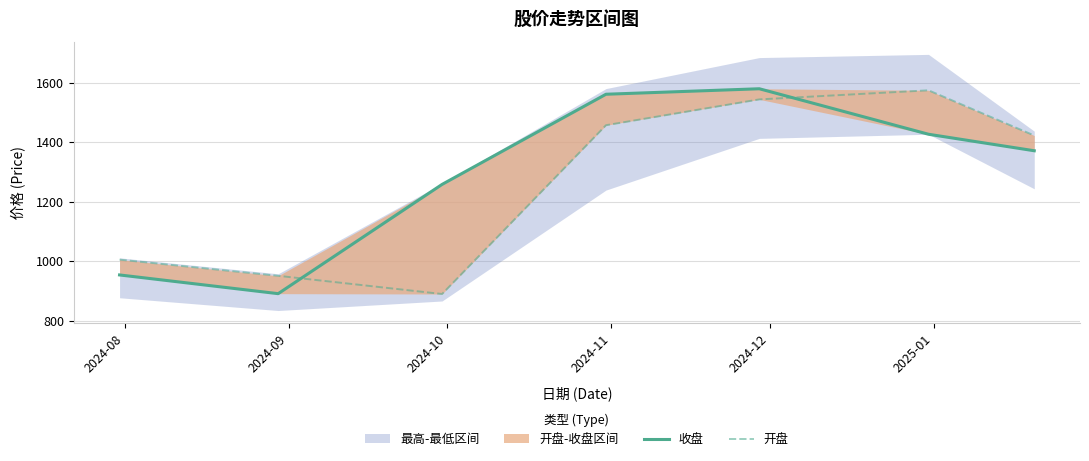

Which series ends up on top after the final intersection of 收盘 and 开盘?

开盘